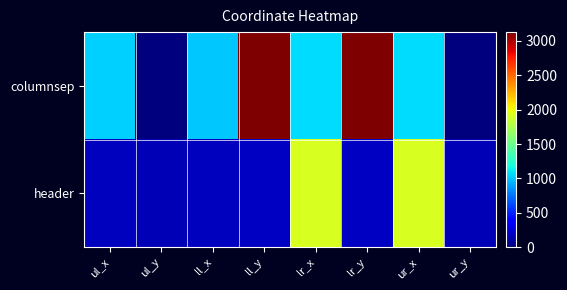

Rank the series by their average value, from lowest to highest.

header, columnsep